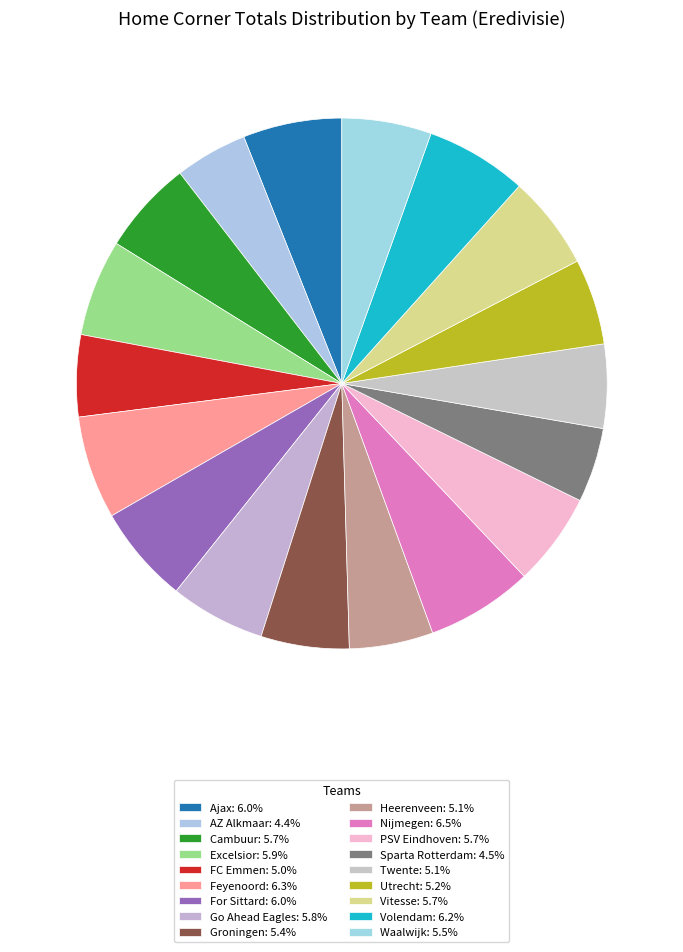

How many slices are in this pie chart?

18